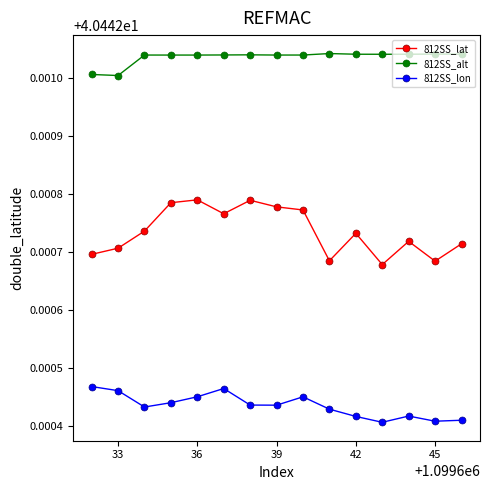

List the series in order of their overall mean, lowest first.

812SS_lon, 812SS_lat, 812SS_alt